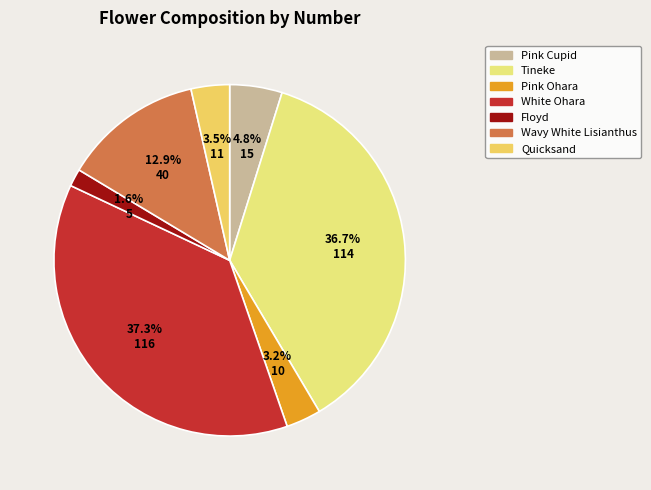

Which category has the biggest portion of the pie?

White Ohara